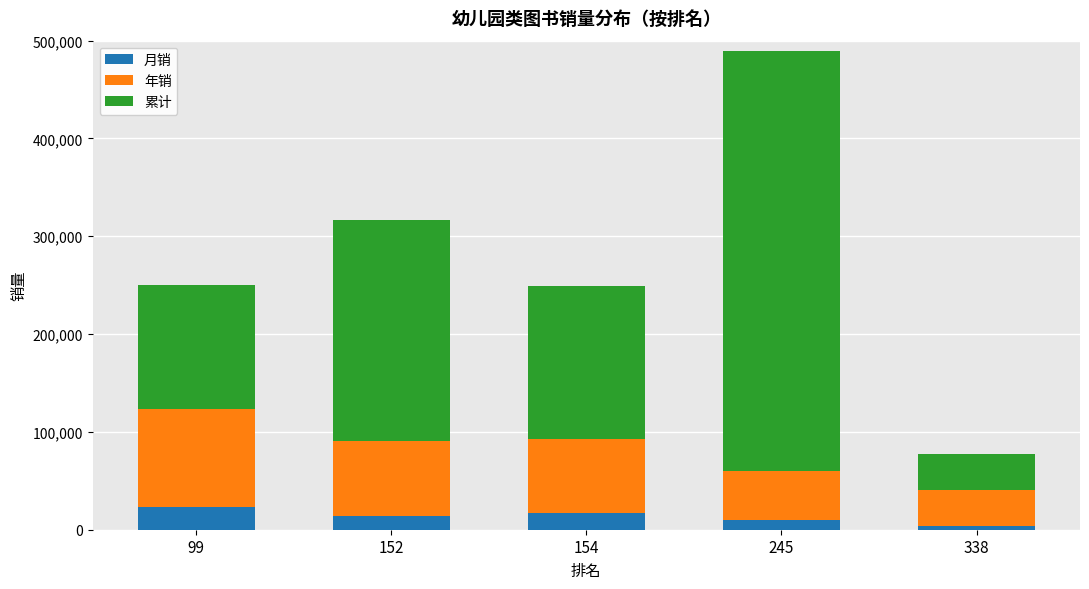

Reading right to left, list the values for the 月销 series.

338=4010	245=9734	154=17343	152=14471	99=22754